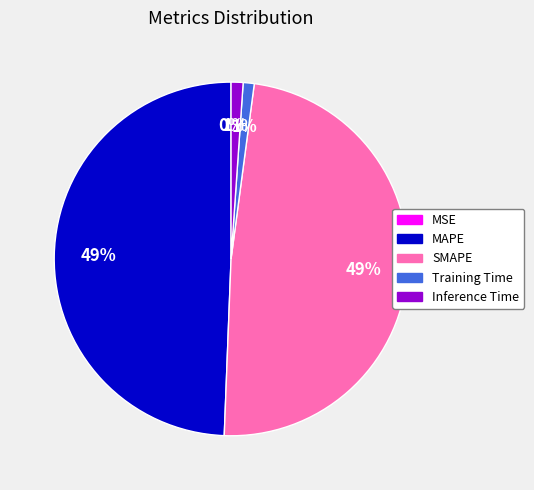

Does Inference Time account for over 50% of the chart?

No